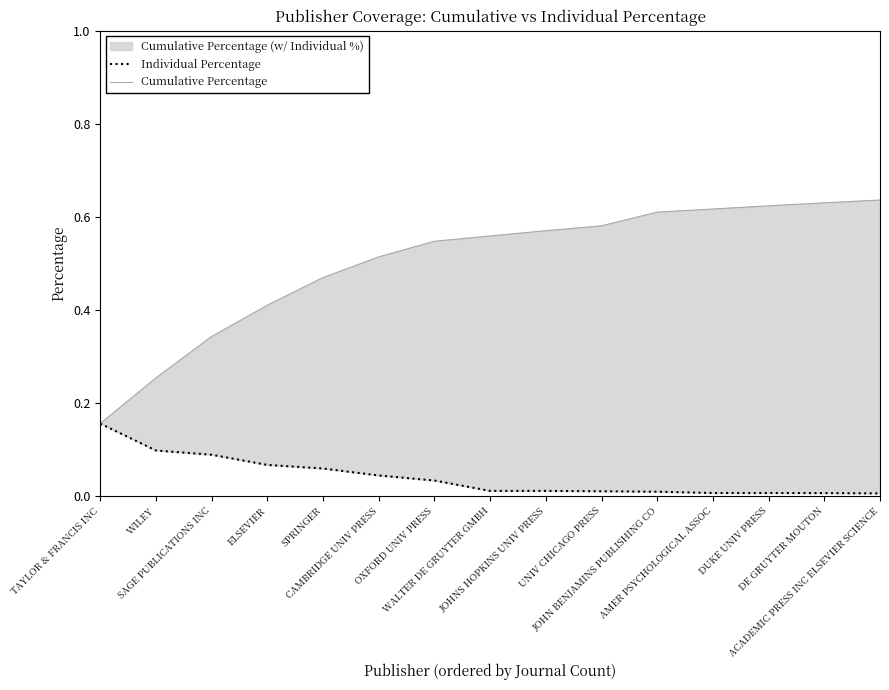

Which series has the widest spread of values?

Cumulative Percentage